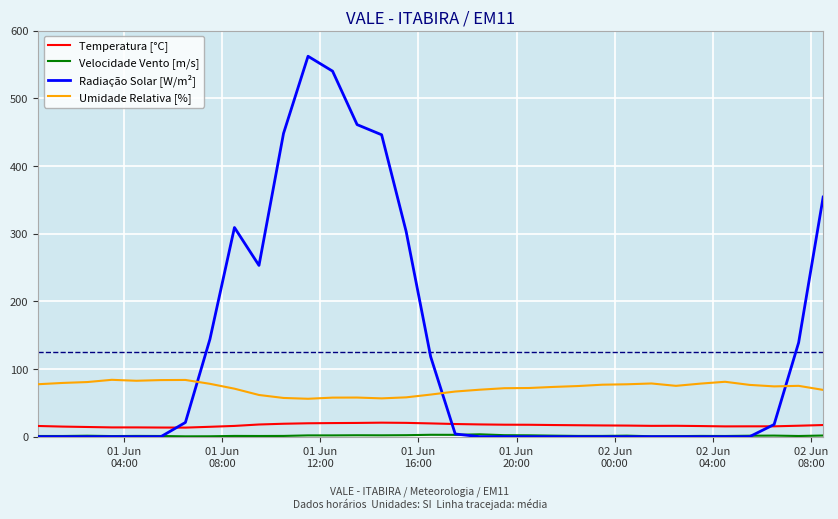

Which series has the largest total across all categories?

Radiação Solar [W/m²]